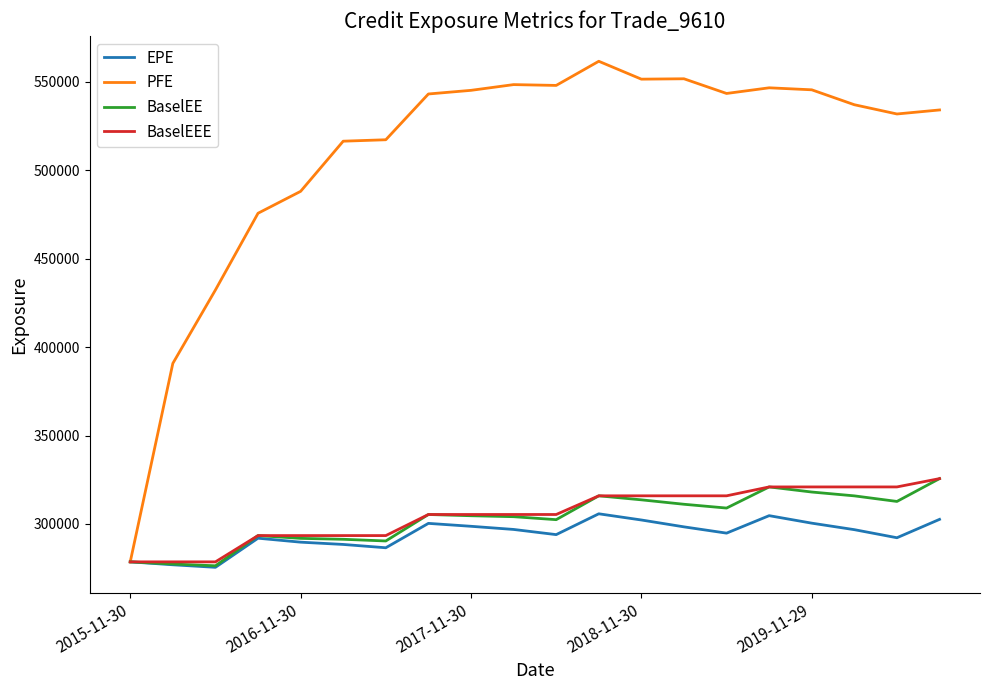

Which series has the largest range (max minus min)?

PFE